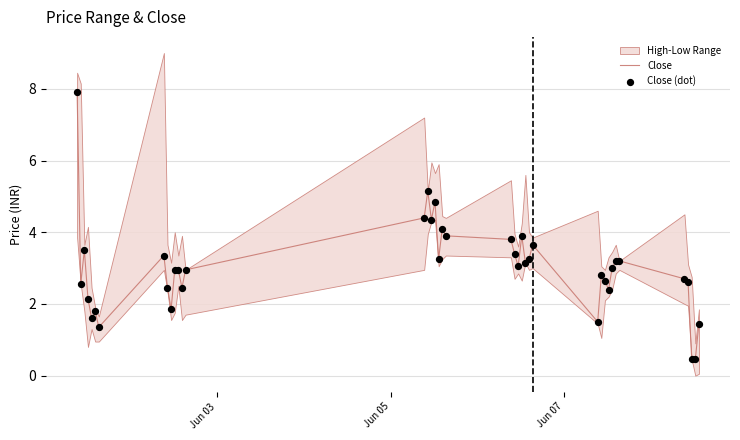

Which series has the largest total across all categories?

Close